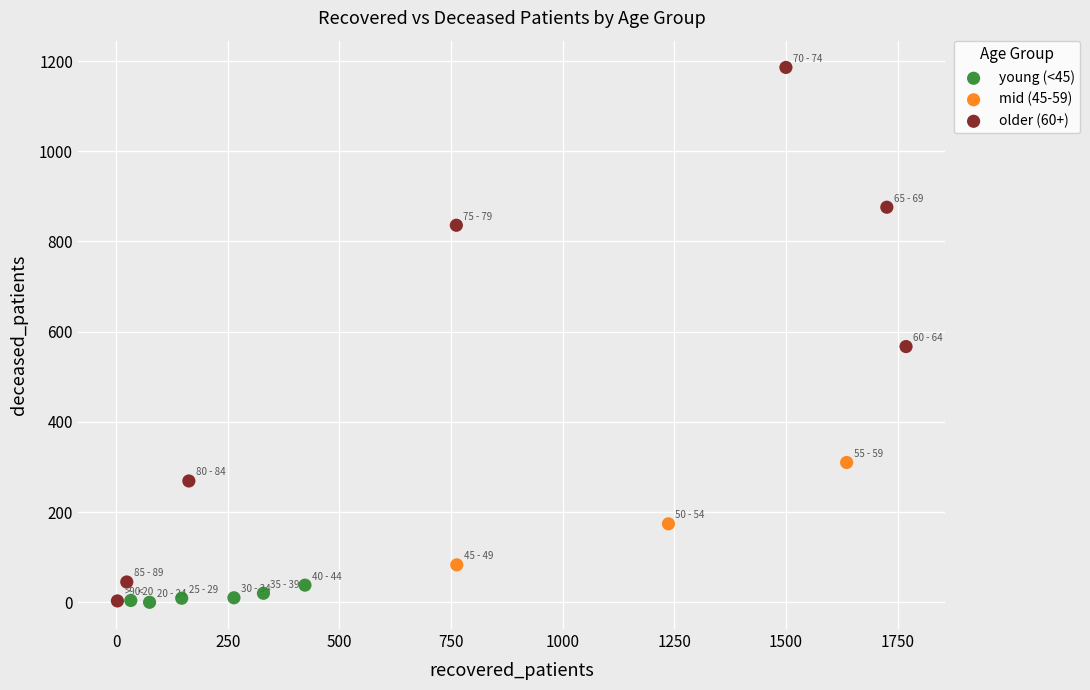

What are all the series names shown in the legend?

young (<45), mid (45-59), older (60+)